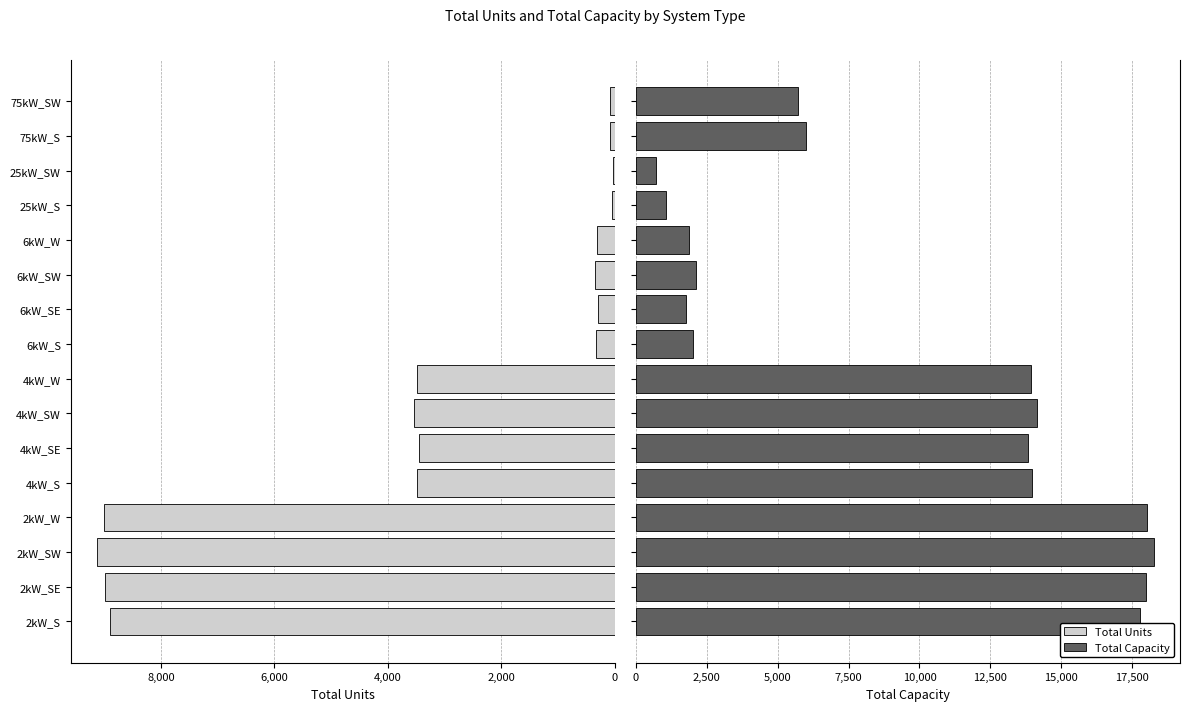

Between 6kW_SW and 25kW_SW, which series saw the biggest shift?

Total Capacity